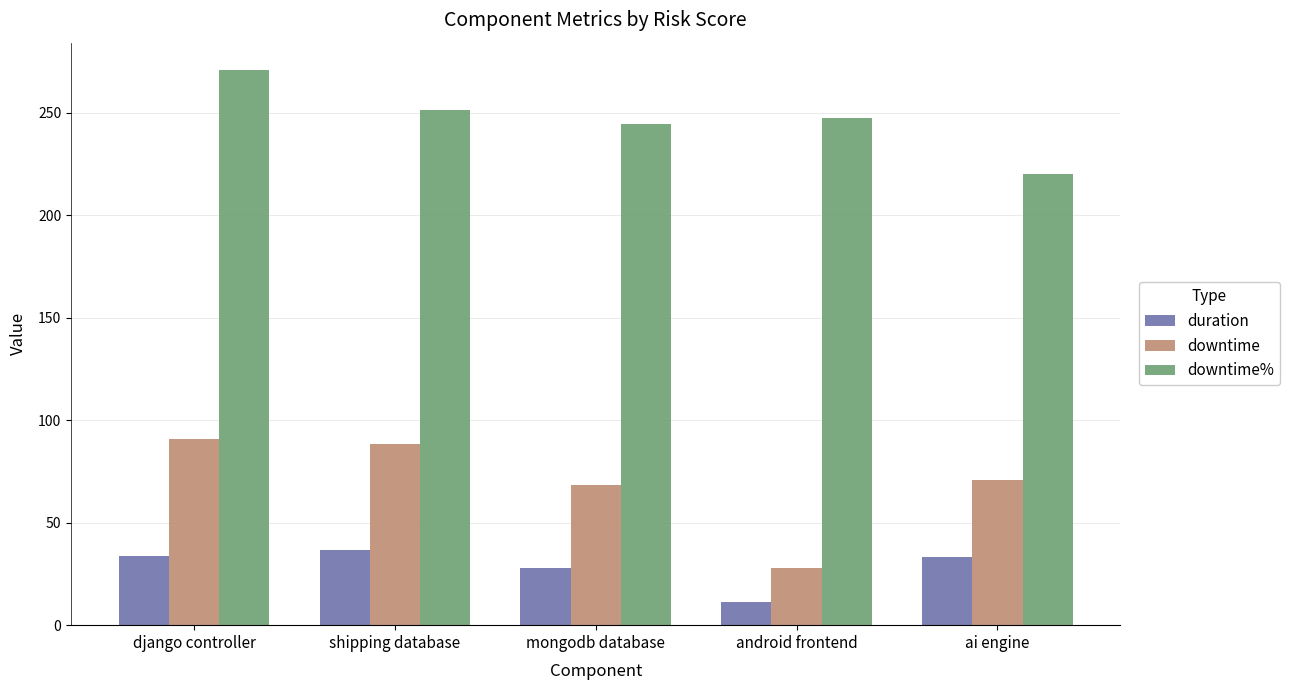

Count the number of categories in the chart.

5